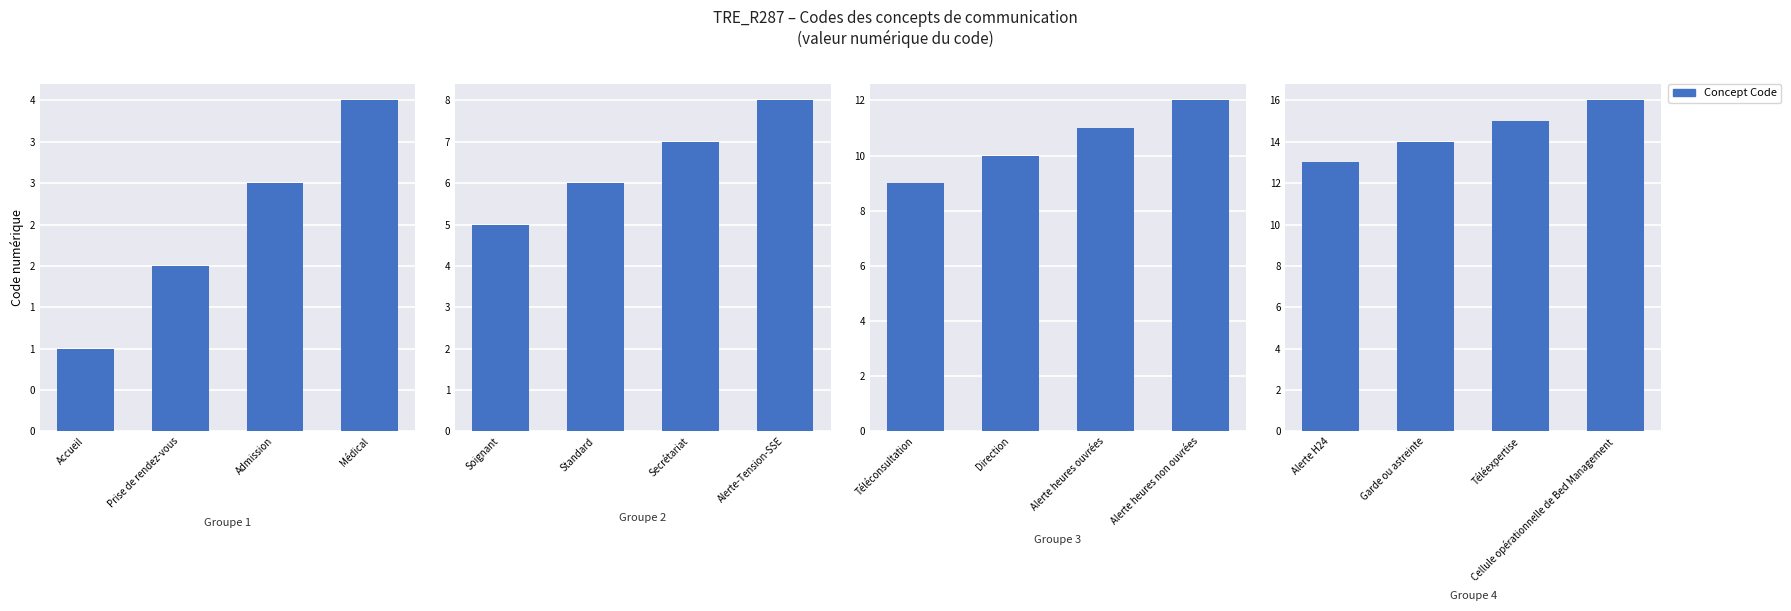

How many series are shown in this chart?

1